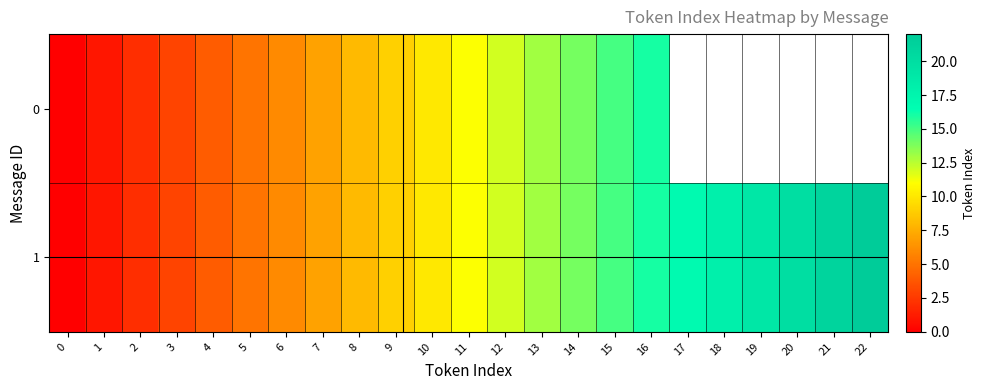

What is the difference between the 0 values at 6 and 13?

7.0